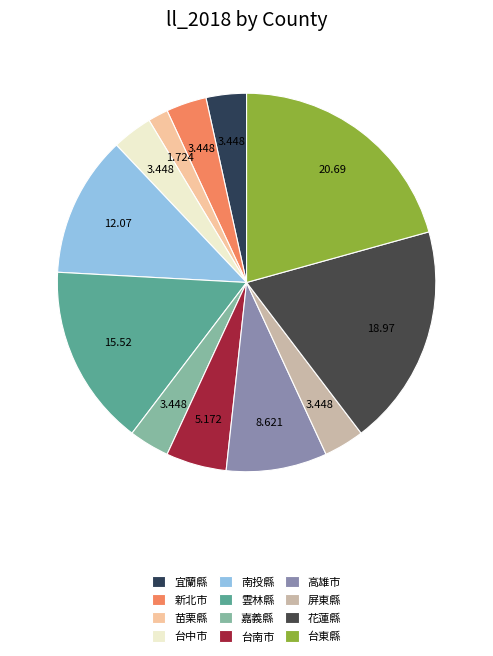

How many slices are in this pie chart?

12